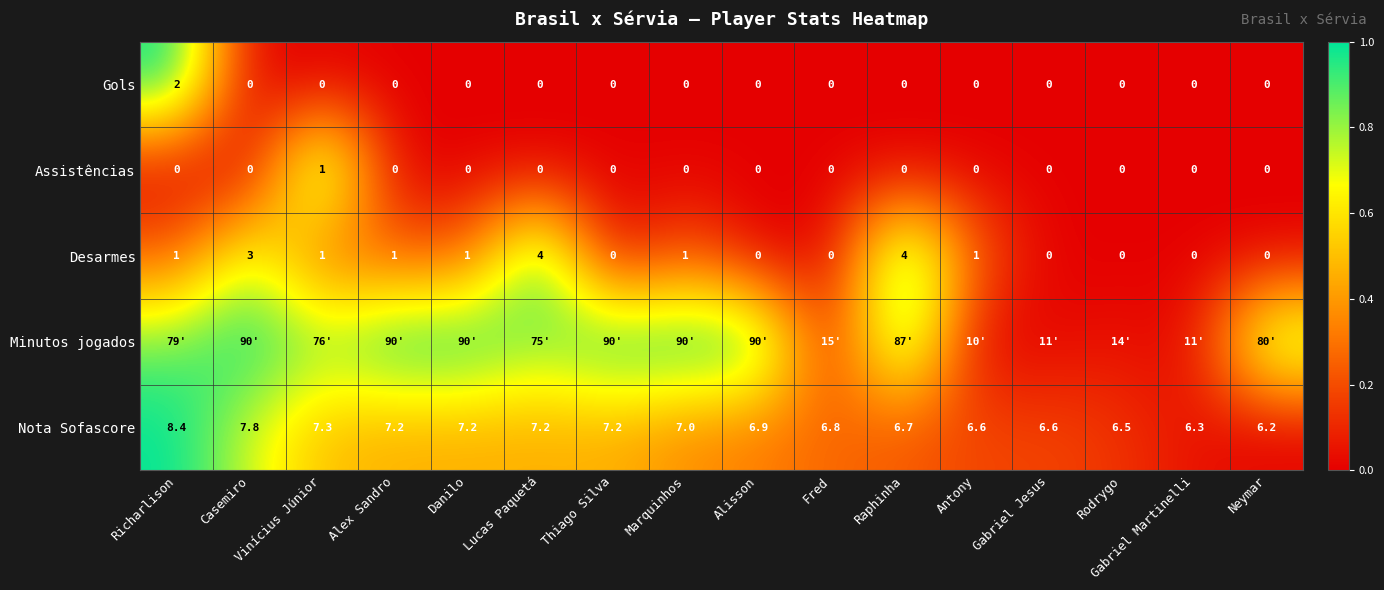

At how many categories does at least one series exceed 0?

16